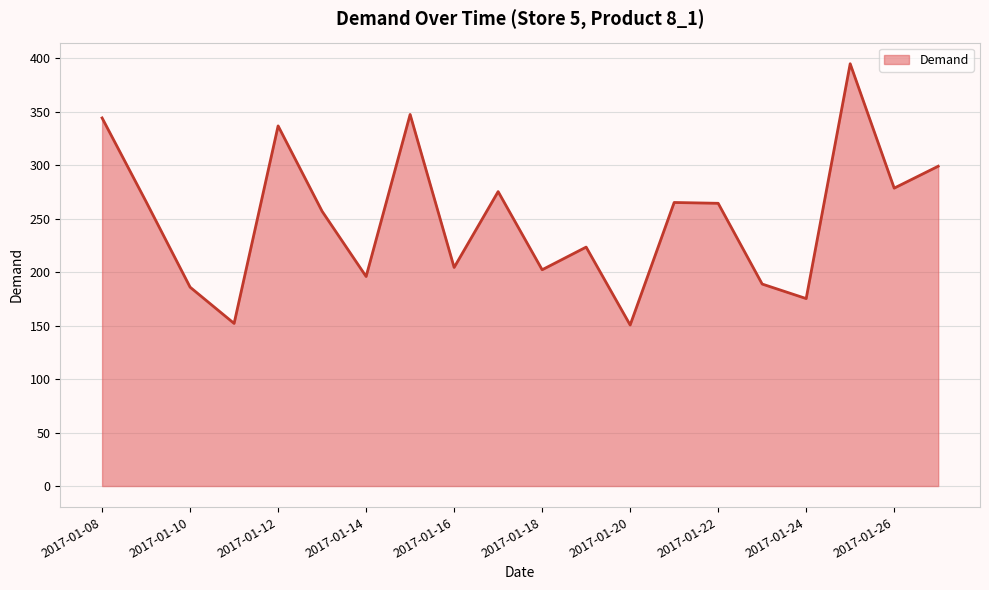

What is the smallest value displayed?

150.6